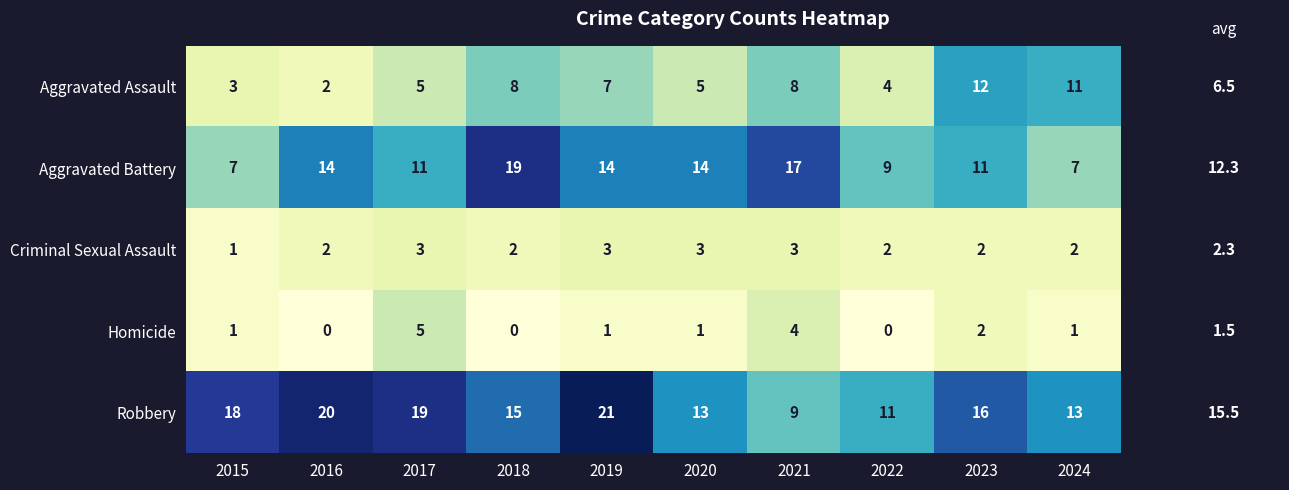

Which series changed the most between 2019 and 2020?

Robbery